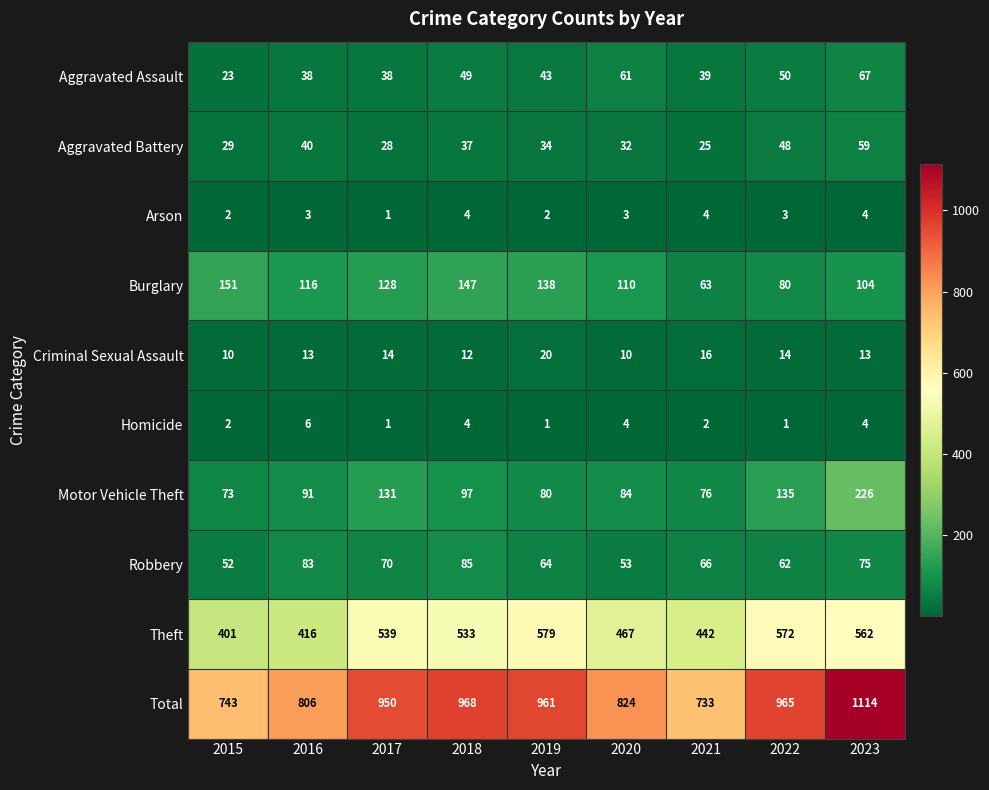

Which series has the largest total across all categories?

Total